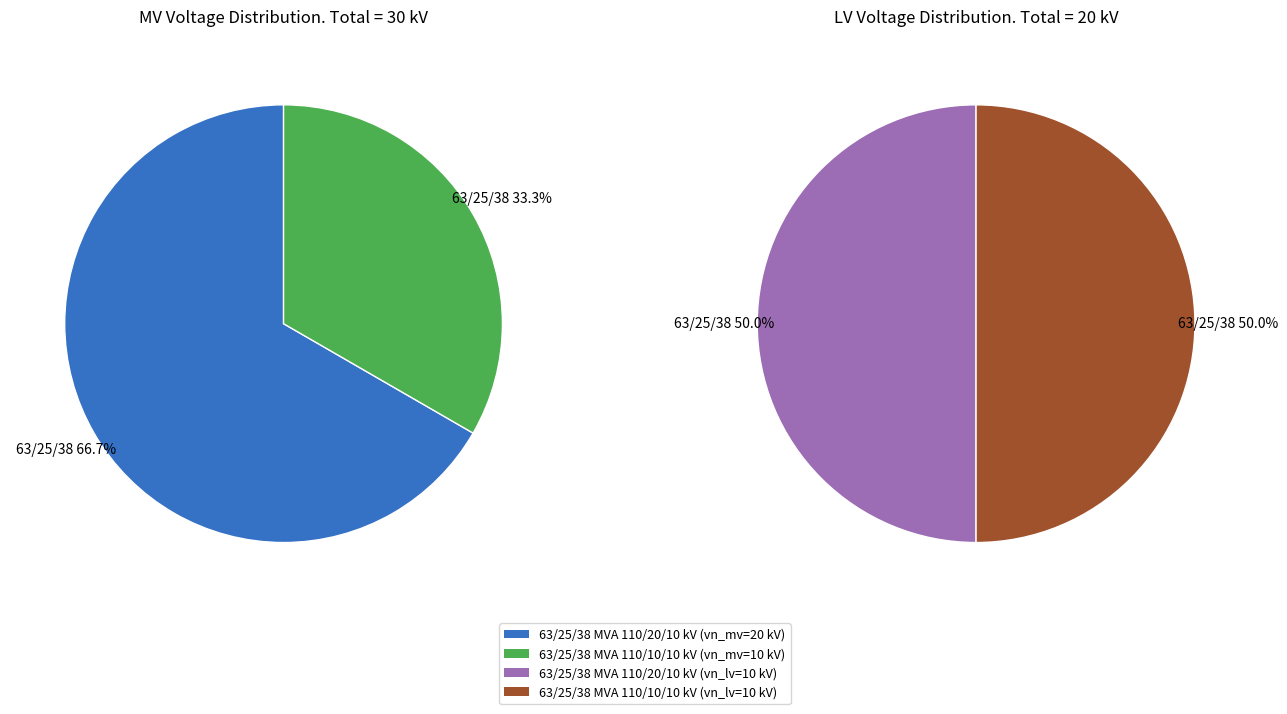

What percentage is the values_vn_lv_kv slice, to the nearest percent?

50%